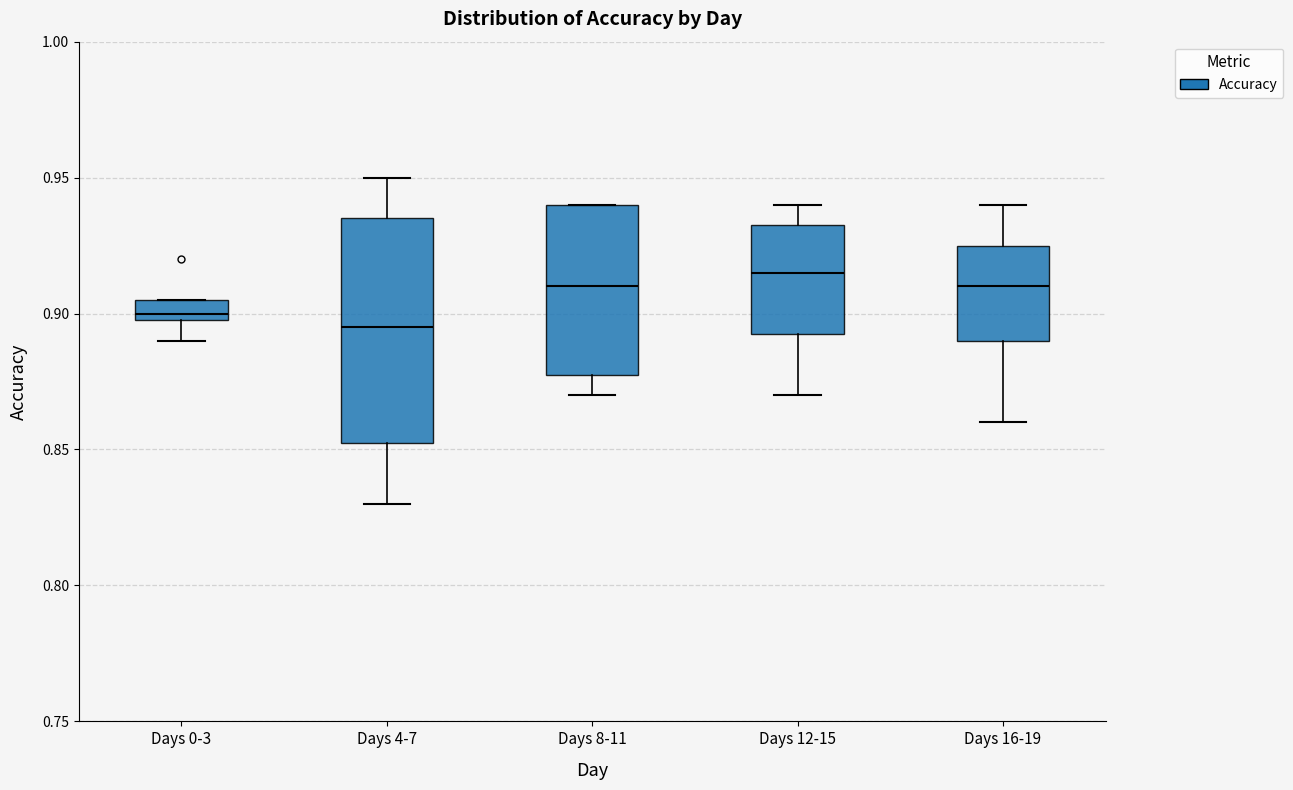

Which box is the tallest, from its lower edge to its upper edge?

Days 4-7